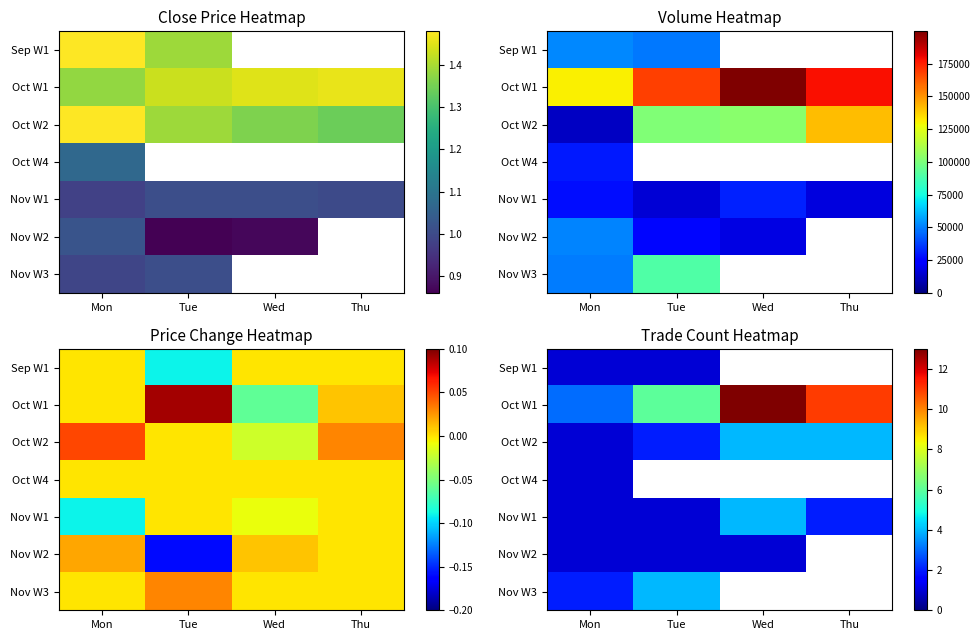

Which has a higher value, Wed or Tue?

Tue